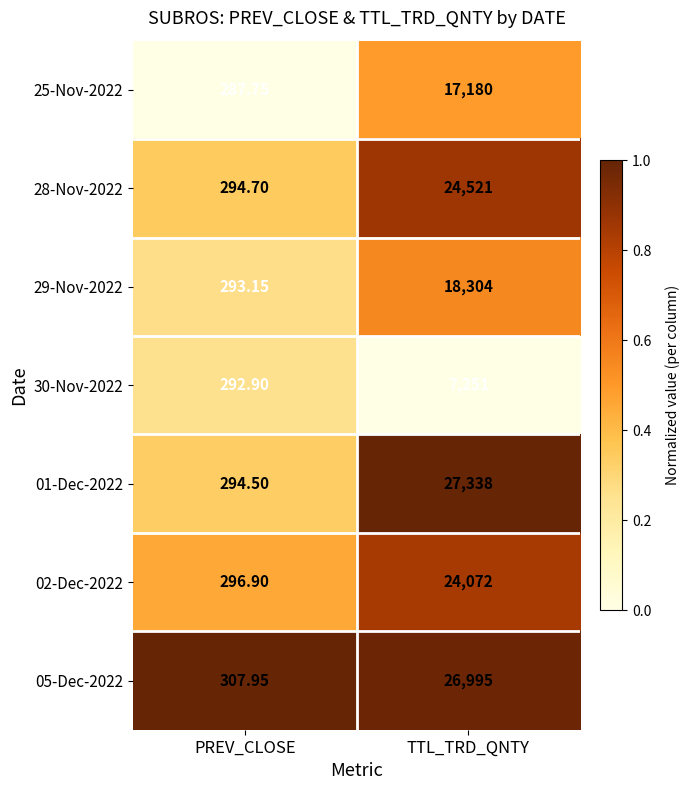

At which label is 05-Dec-2022 closest to 13651?

PREV_CLOSE